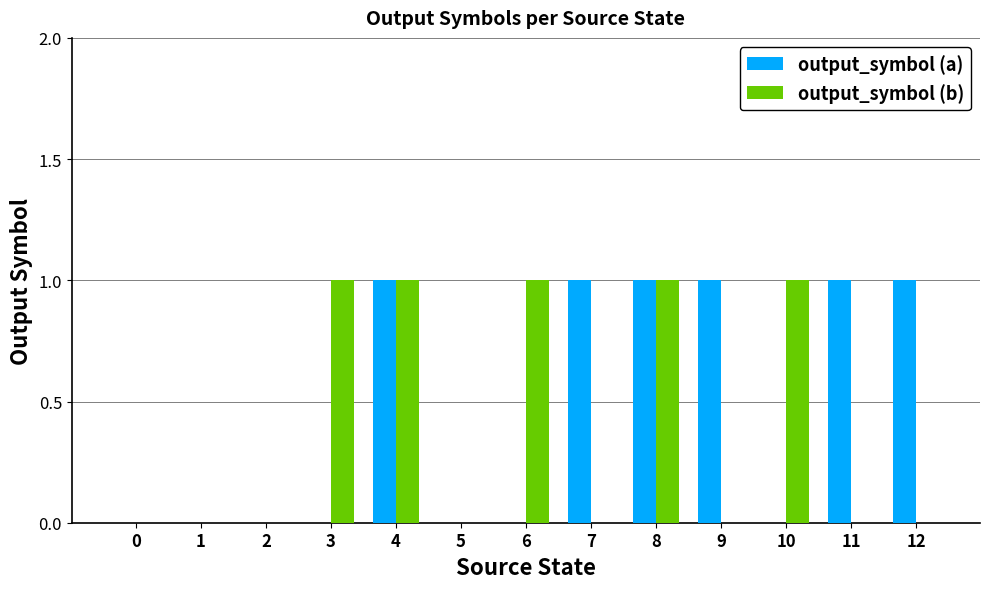

Is it true that output_symbol (a) equals 2 at 12?

False